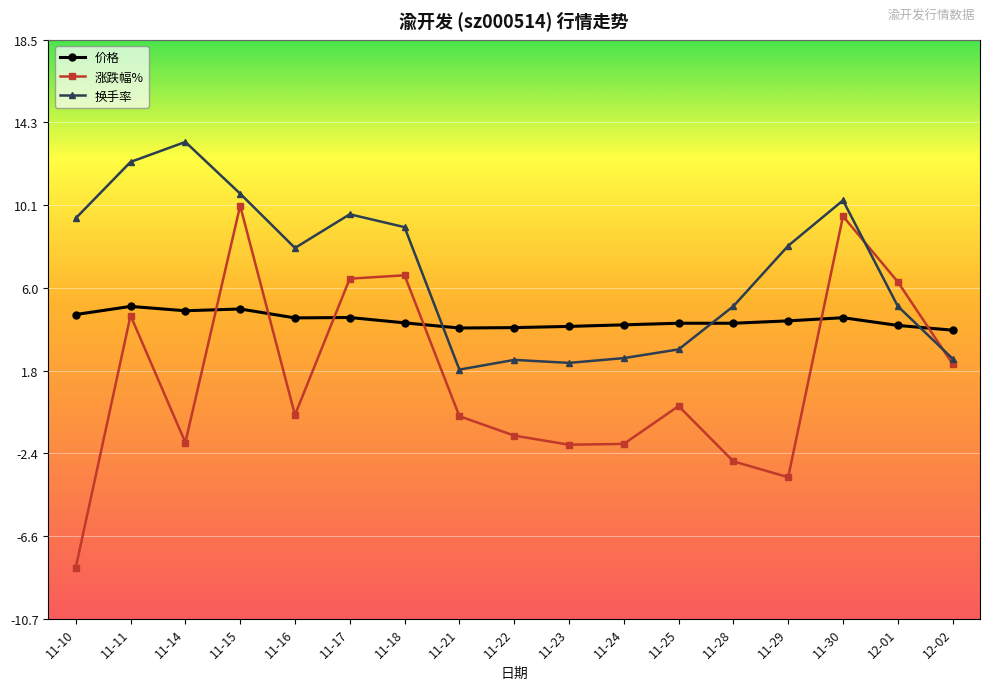

Where is the first local minimum for 换手率?

11-16